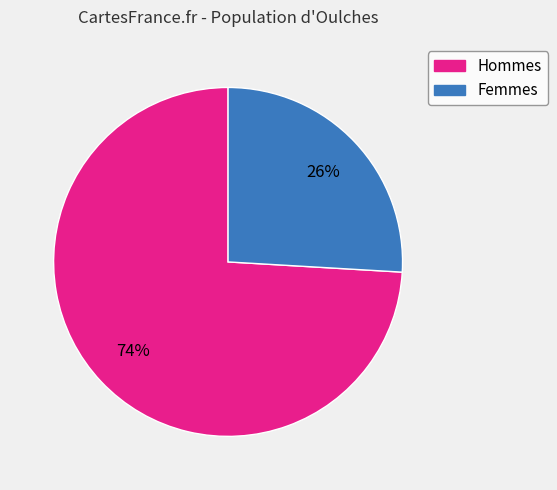

Is there any slice that represents more than half of the pie?

Yes